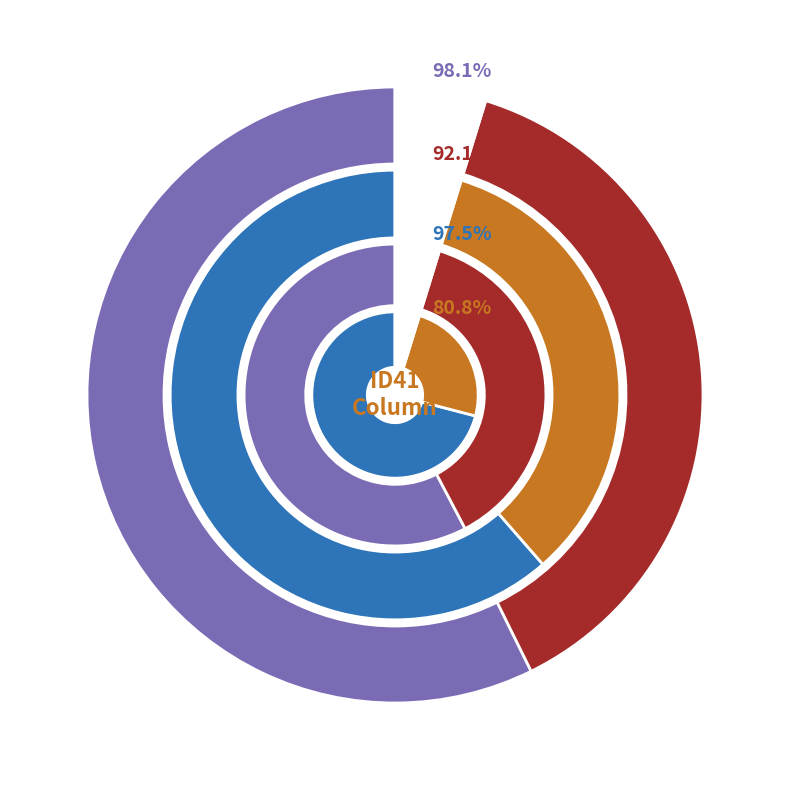

To the nearest percent, what is the difference between the 2 and values_ID41 slice percentages?

3%